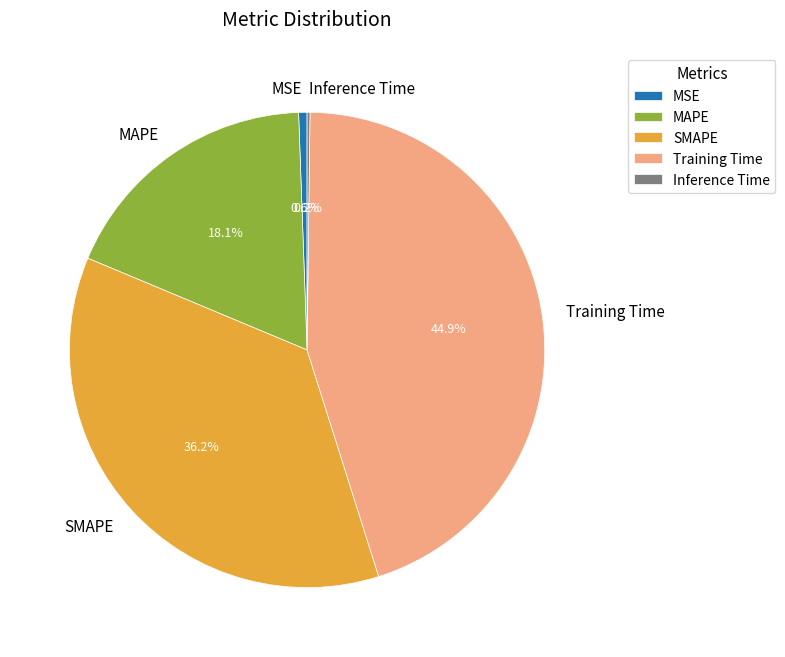

Between SMAPE and MAPE, which is larger?

SMAPE